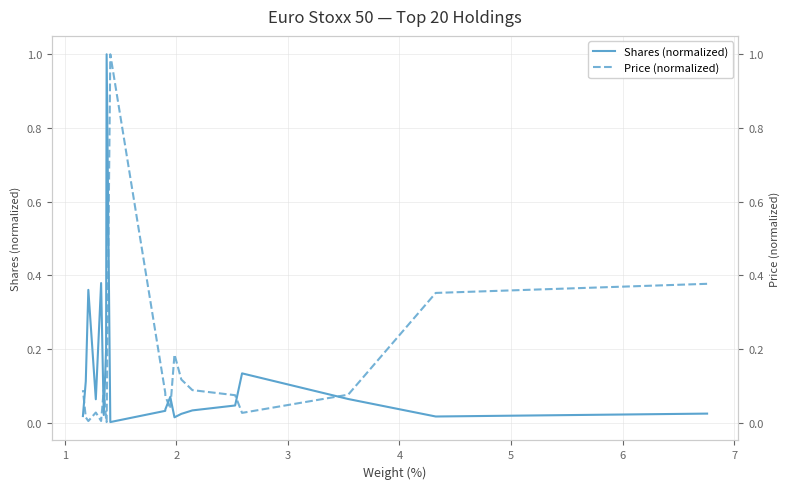

List the series in order of their peak value, lowest first.

Shares (normalized), Price (normalized)